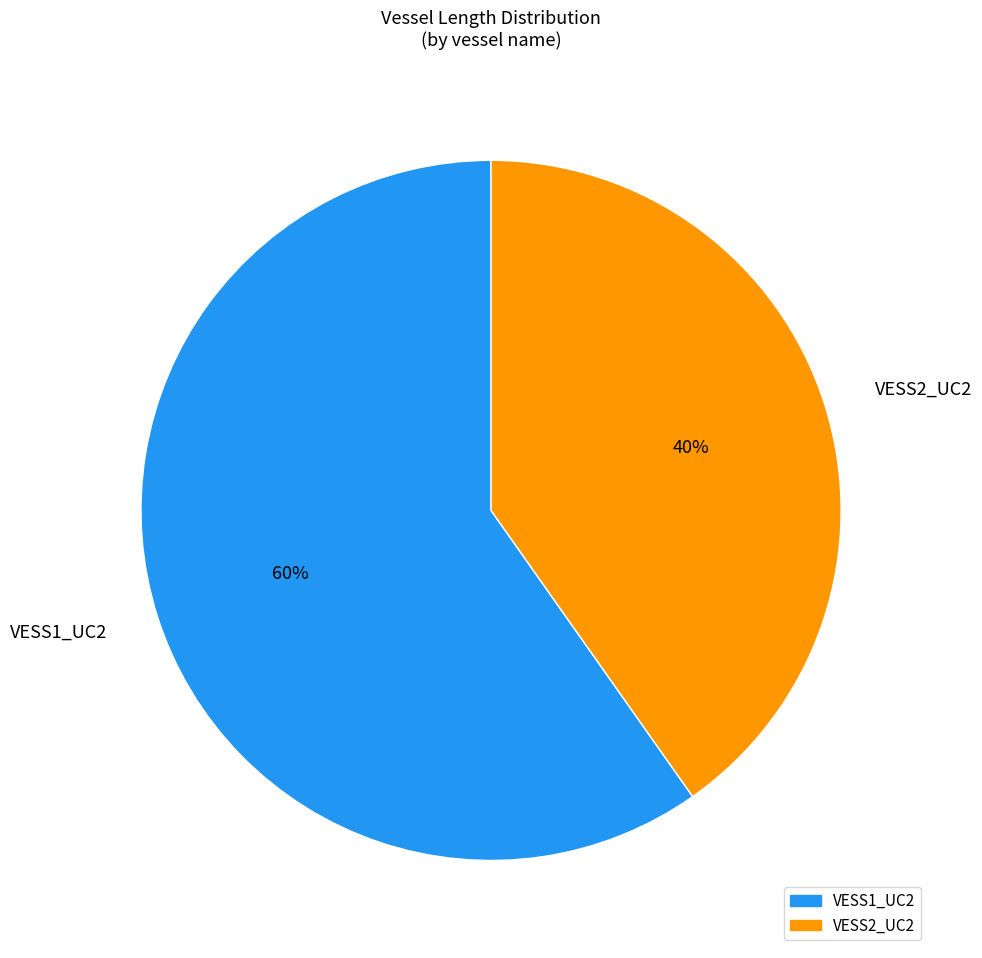

How many slices are in this pie chart?

2